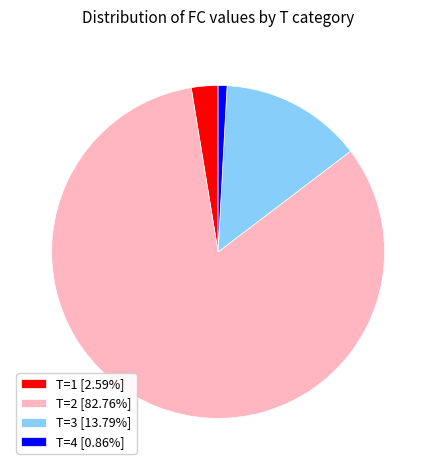

Do T=3 [13.79%] and T=4 [0.86%] together represent more than half of the pie?

No